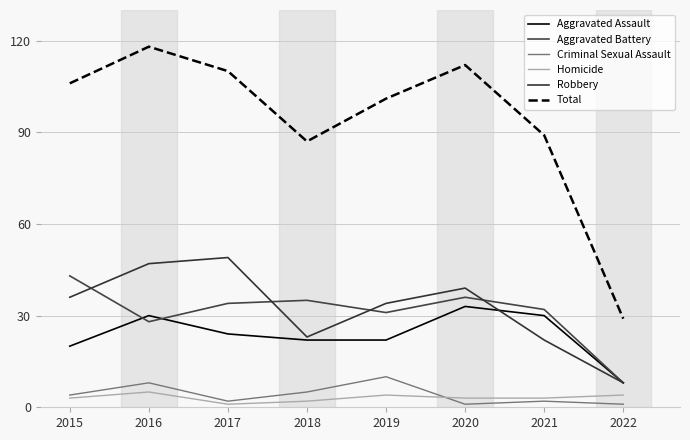

Does the chart have visible grid lines?

Yes